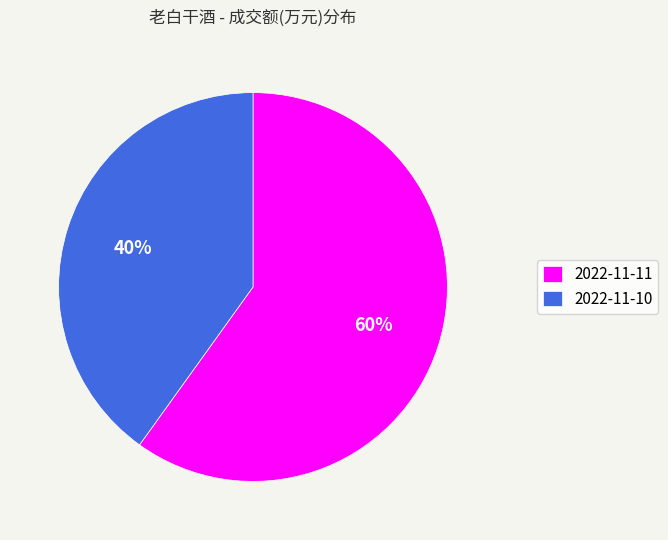

What percentage is the 2022-11-11 slice, to the nearest percent?

60%